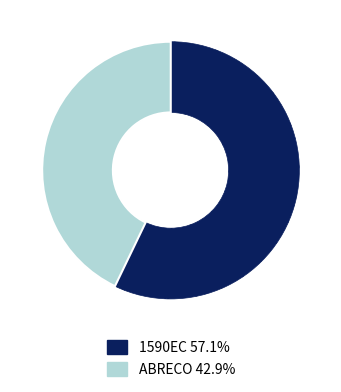

What is the smallest slice in the pie chart?

ABRECO